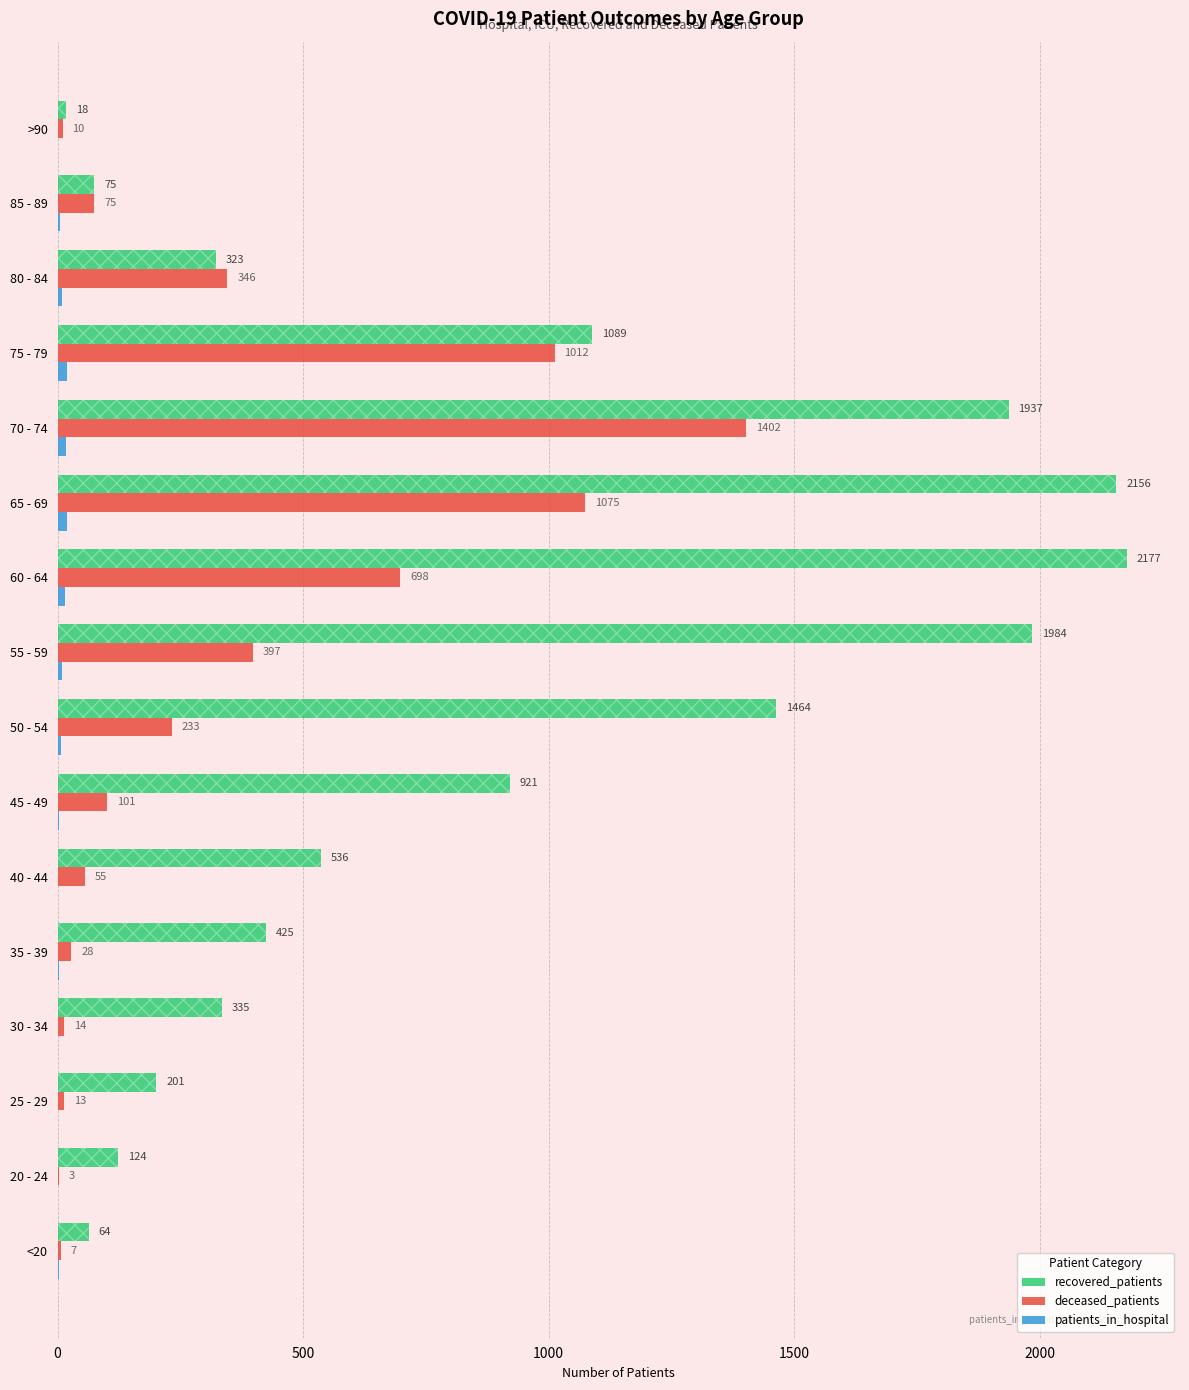

Is it true that deceased_patients equals 589 at 80 - 84?

False